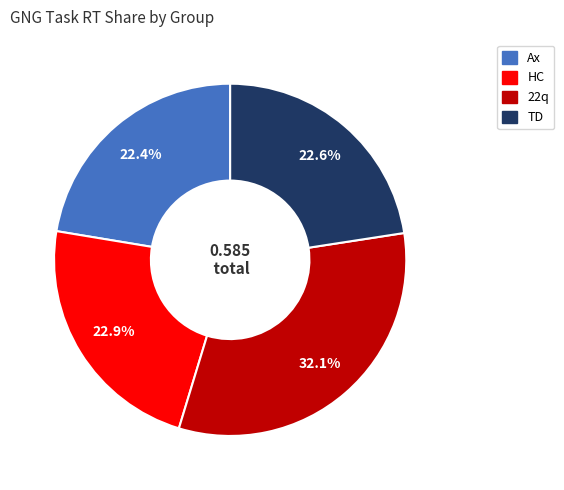

Does HC account for over 50% of the chart?

No